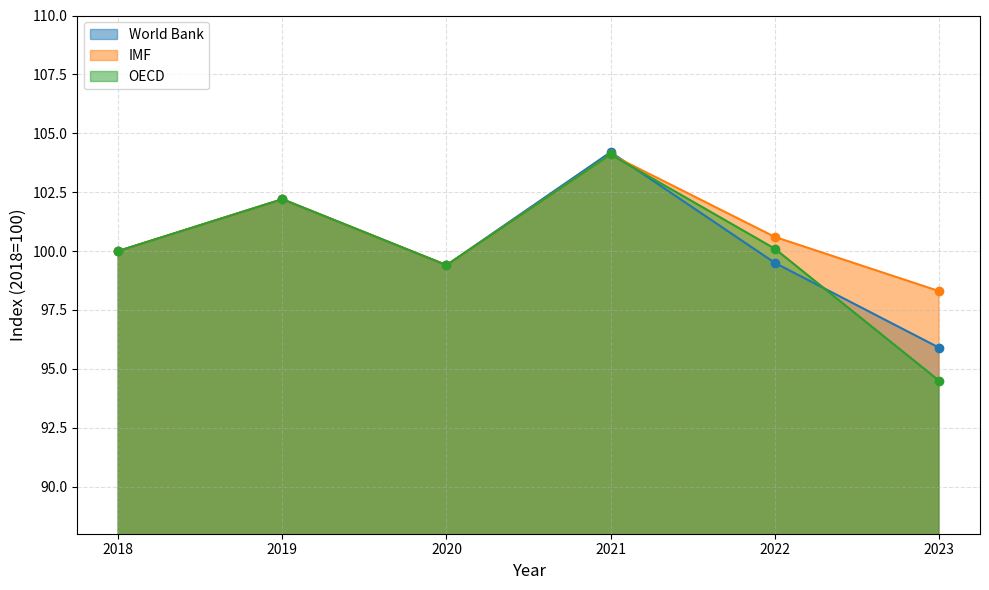

Reading right to left, list all the values displayed in this chart.

World Bank: 2023=95.9	2022=99.5	2021=104.2	2020=99.4	2019=102.2	2018=100.0
IMF: 2023=98.3	2022=100.6	2021=104.1	2020=99.4	2019=102.2	2018=100.0
OECD: 2023=94.5	2022=100.1	2021=104.1	2020=99.4	2019=102.2	2018=100.0